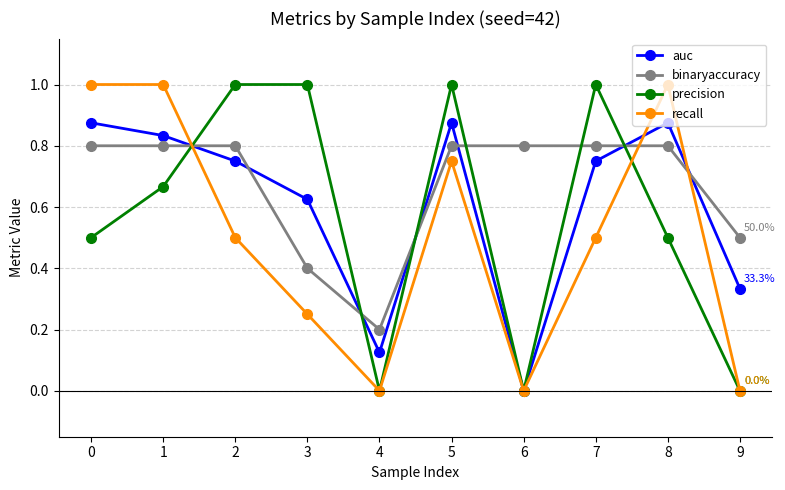

Which series has the largest total across all categories?

binaryaccuracy